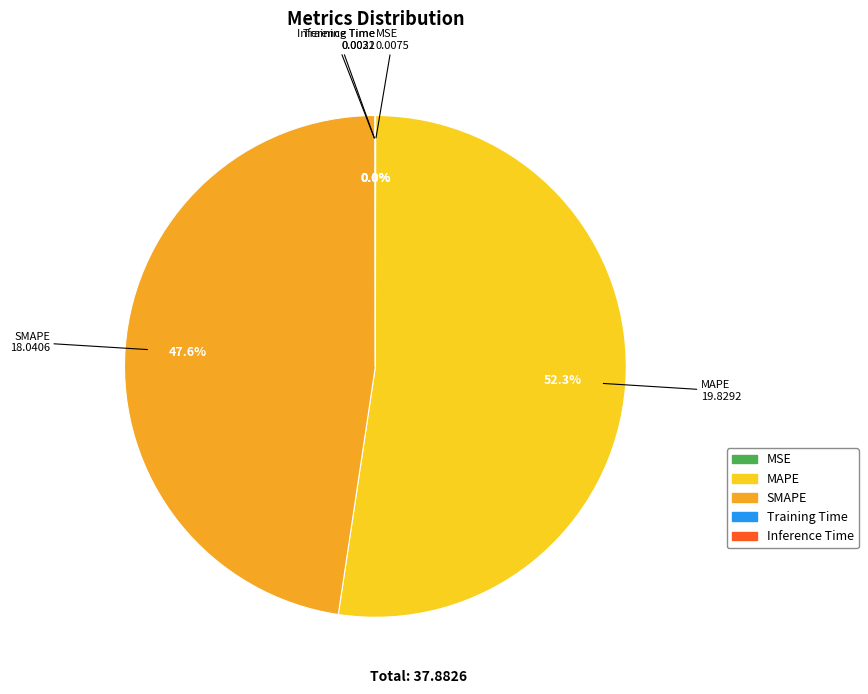

Which category accounts for the majority?

MAPE